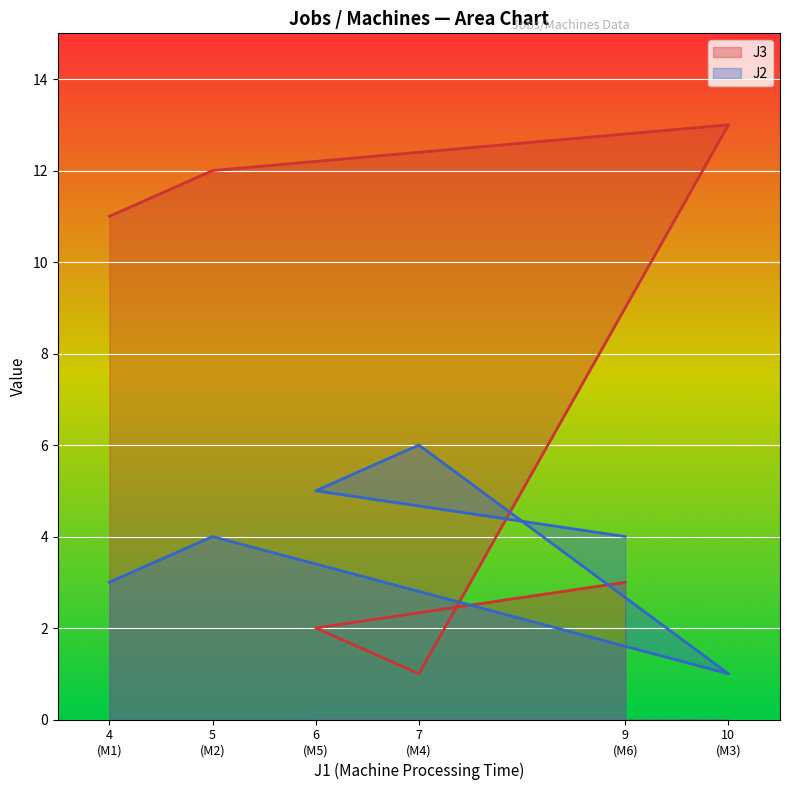

In J2, how many points are lower than both neighbors (excluding endpoints)?

1